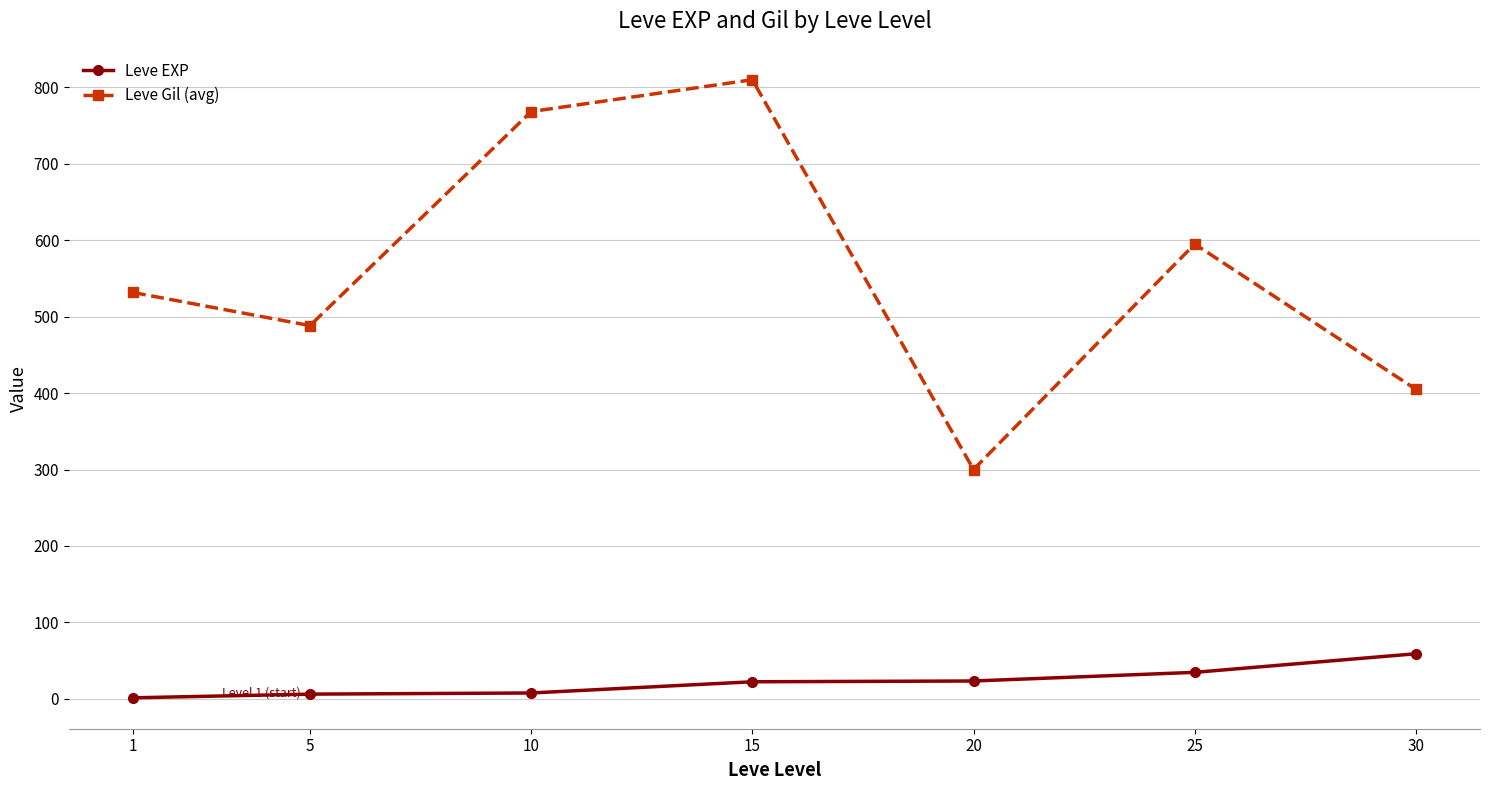

What is the spread (max minus min) of values at 30?

346.0